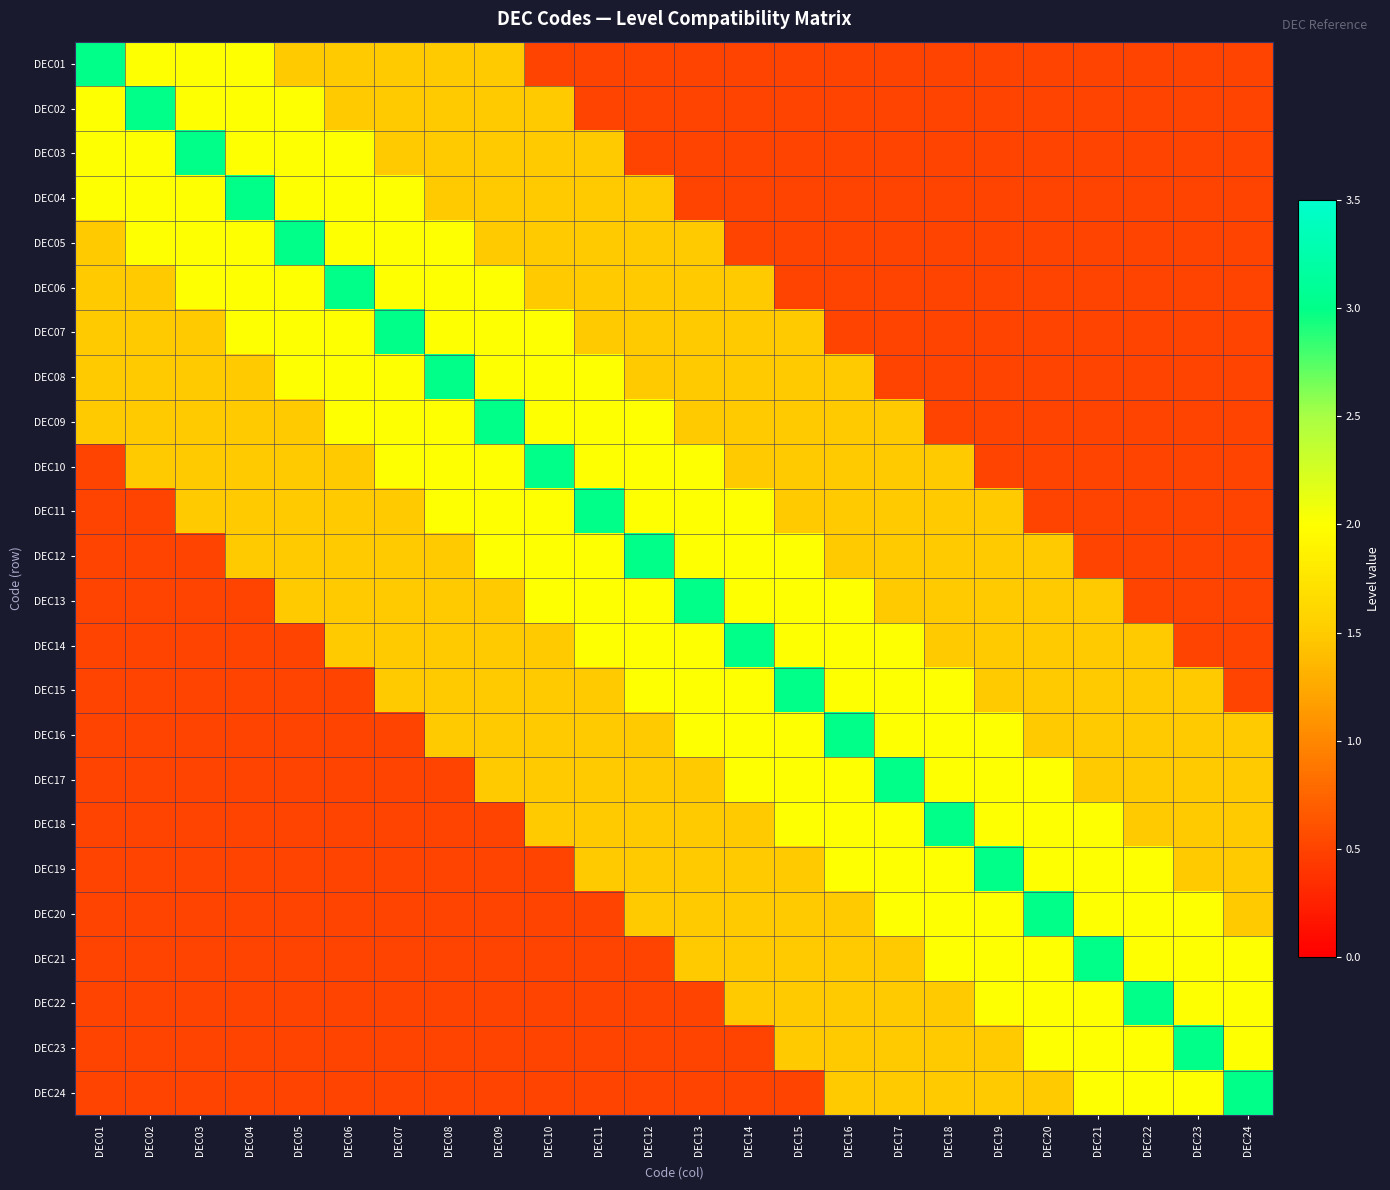

Which series has the widest spread of values?

DEC01